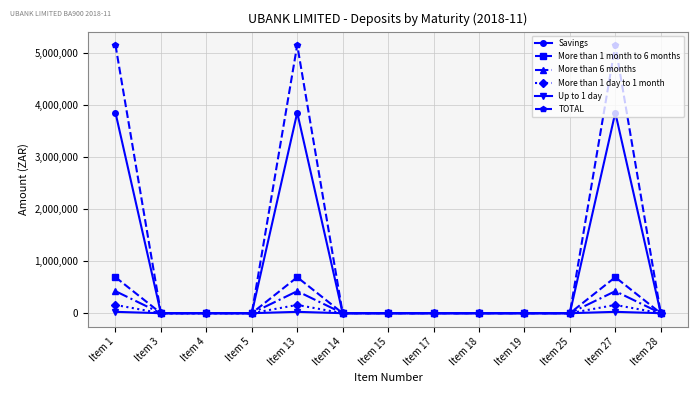

What is the maximum value shown in the chart?

5146099